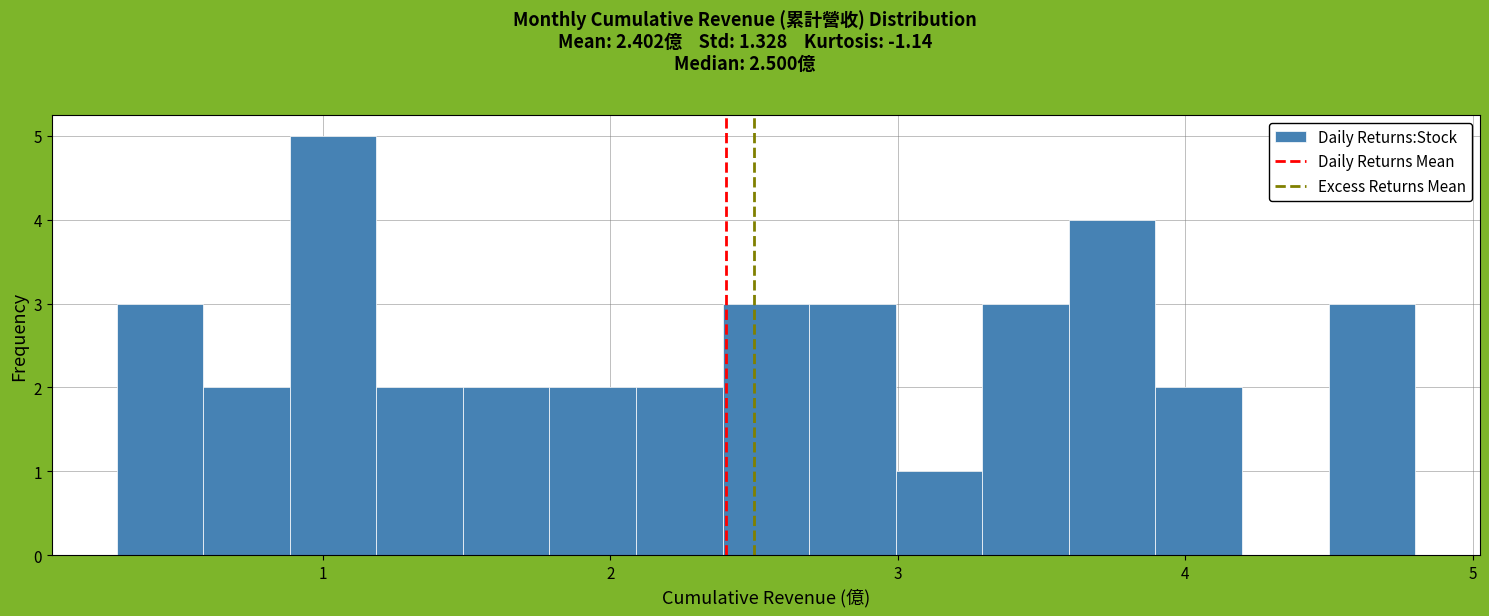

Read against the x-axis, roughly where is the centre of the tallest bar?

1.0